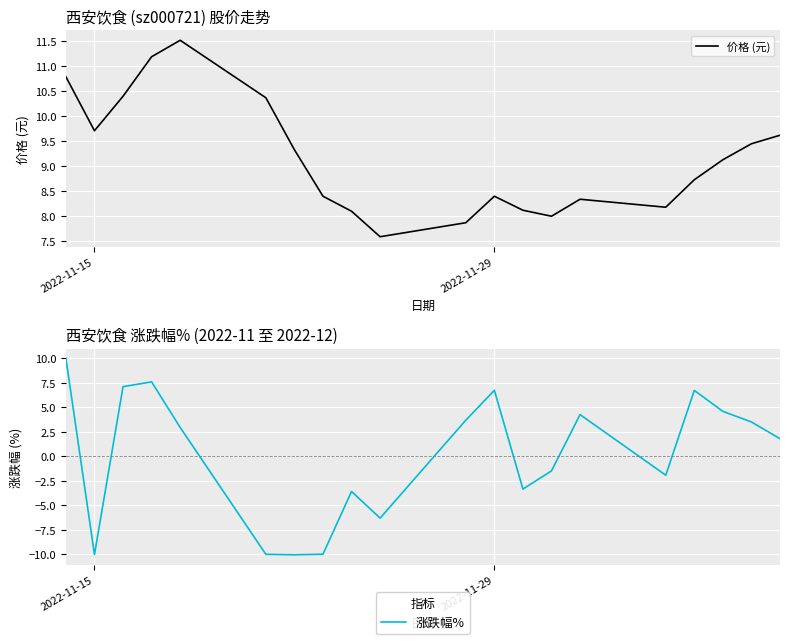

What is the sum of all 价格 (元) values?

183.0